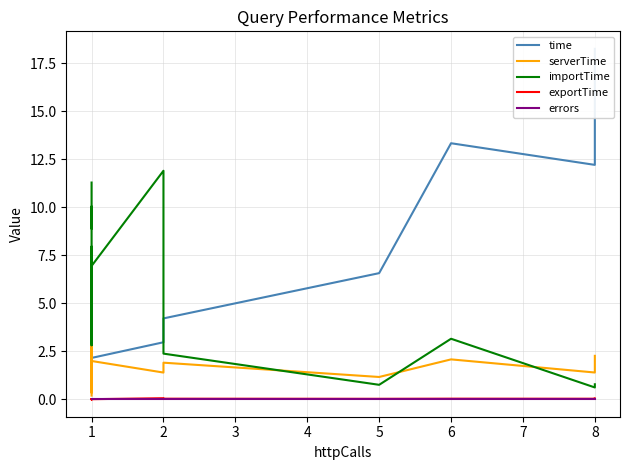

How many series are shown in this chart?

5